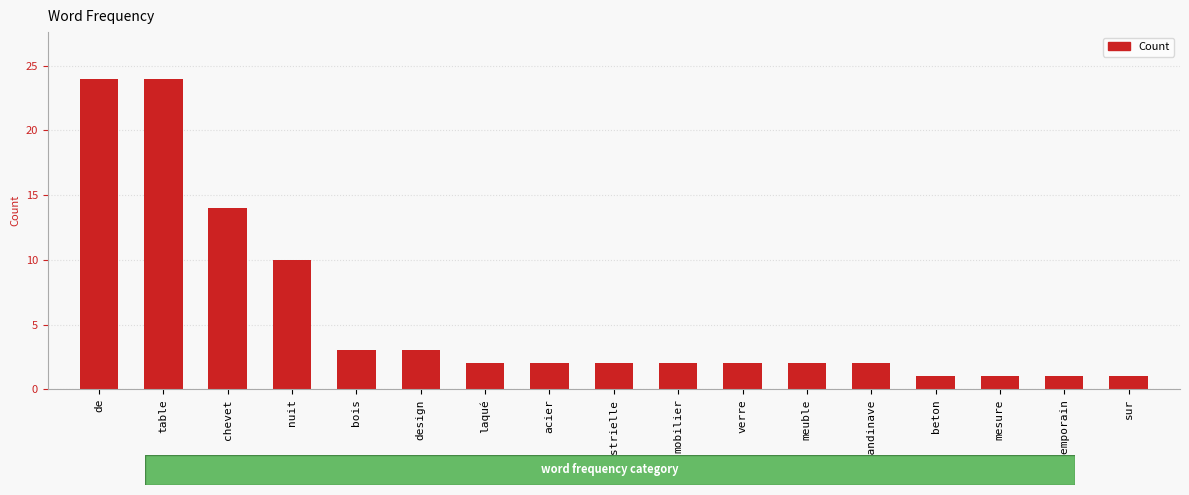

What is the greatest value displayed?

24